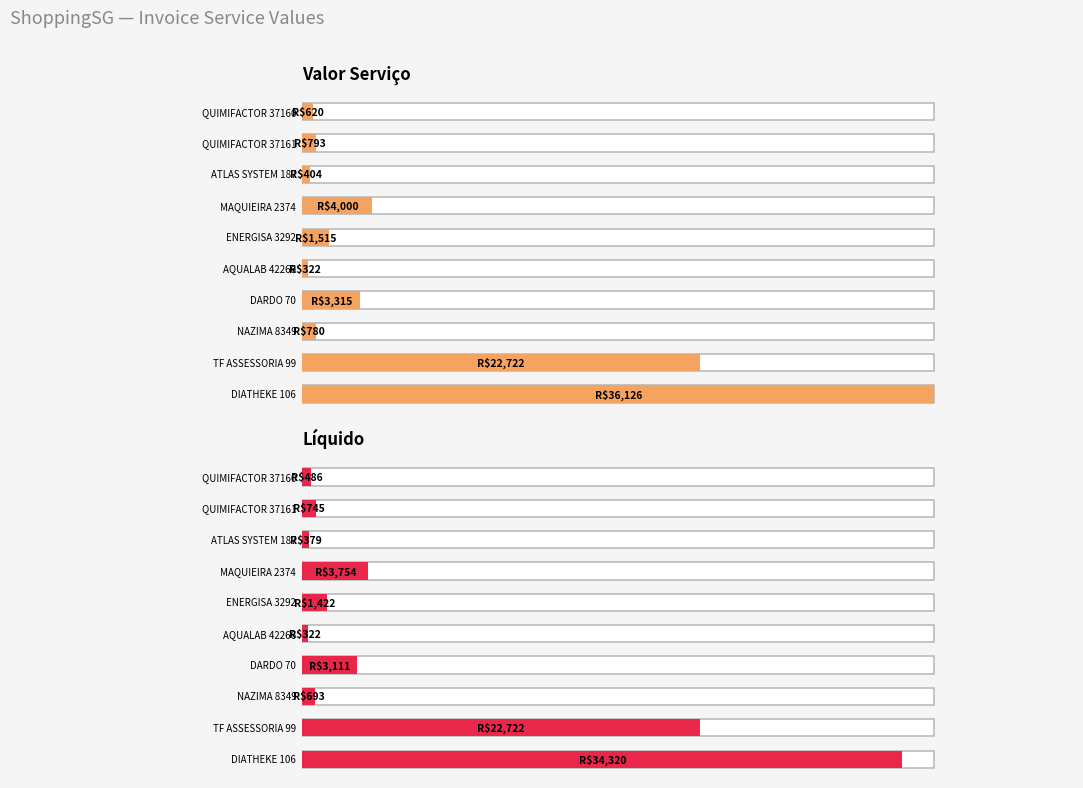

Rank the series at AQUALAB 42266 from lowest to highest value.

Valor Serviço, Líquido